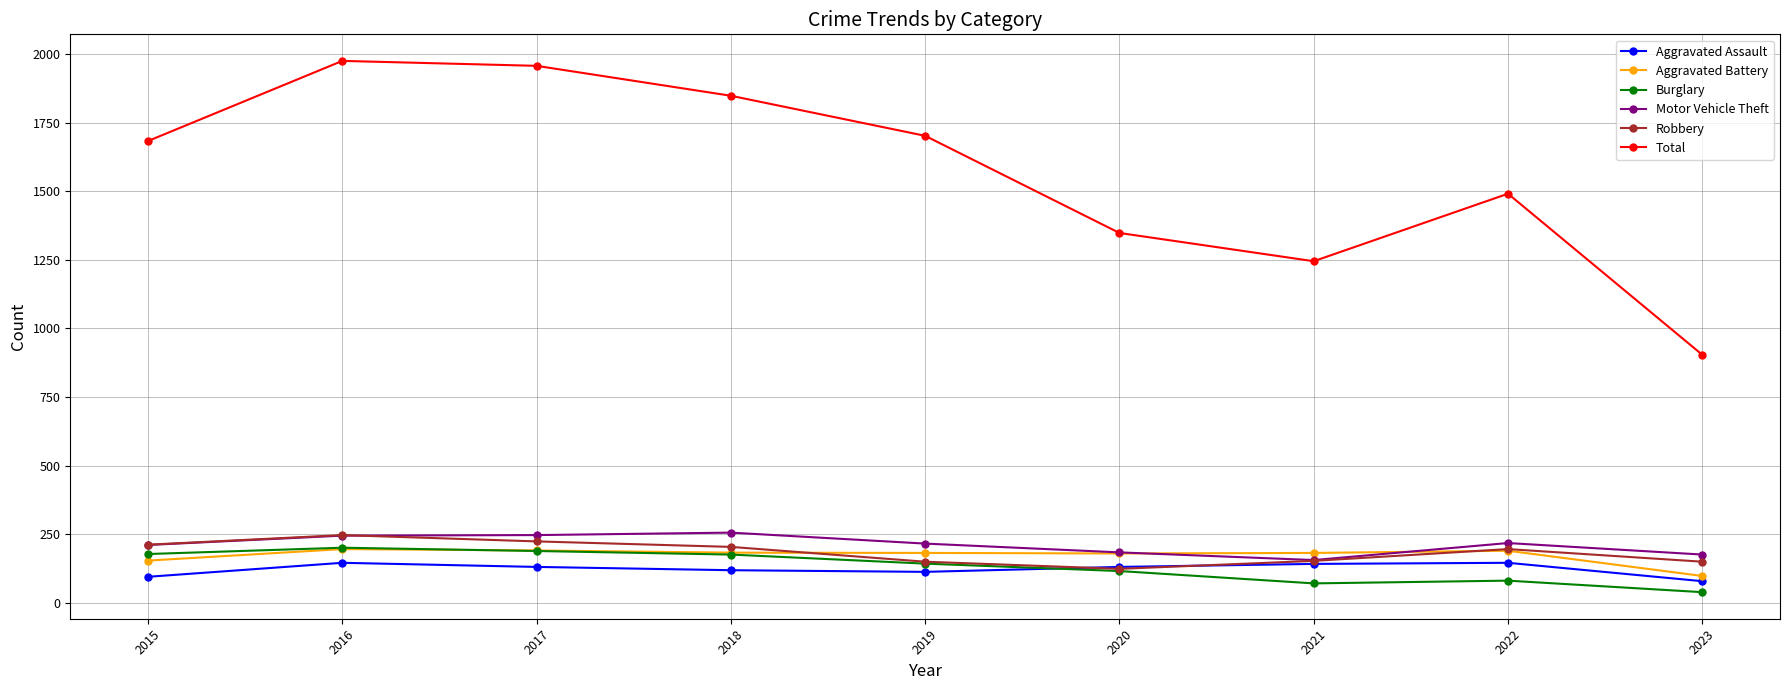

At which category does Total reach its first local valley?

2021